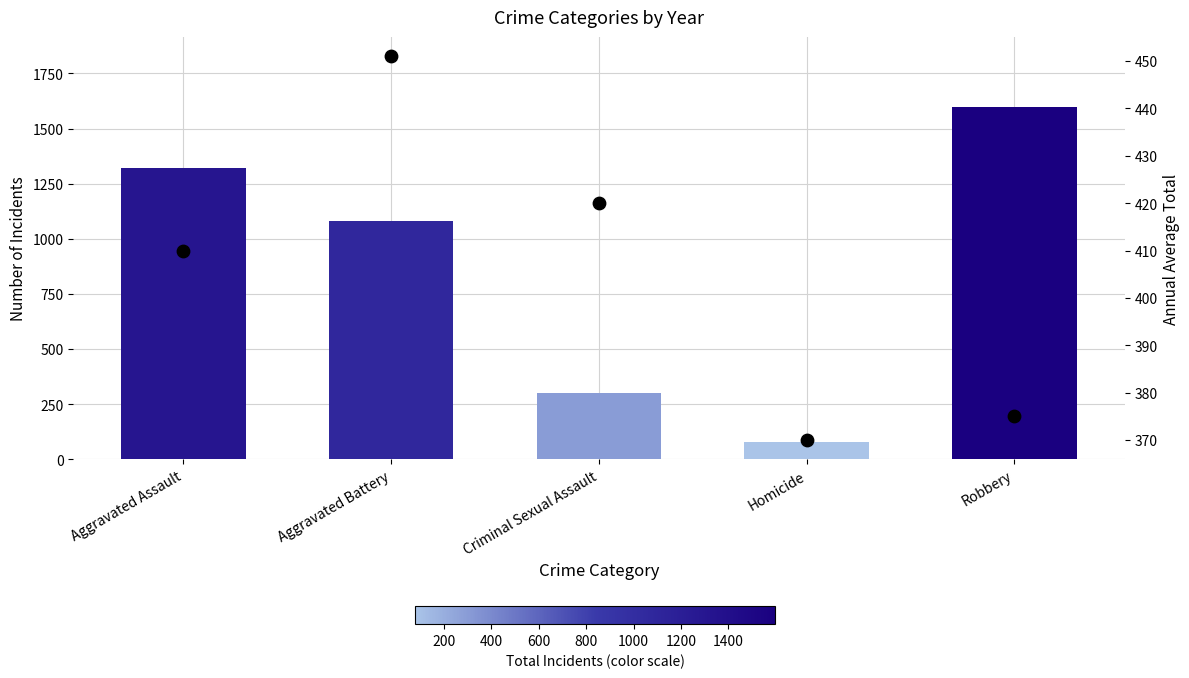

Which series has the largest Y range (max minus min)?

Total Incidents